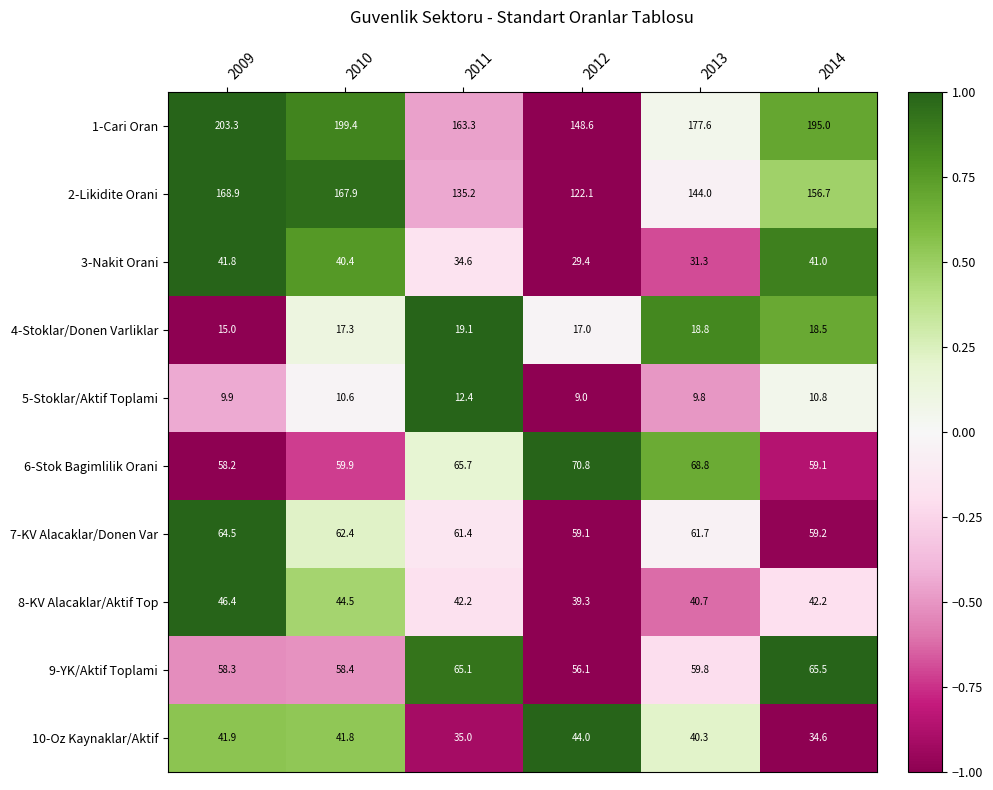

What is the approximate value of 5-Stoklar/Aktif Toplami at 2011?

12.4